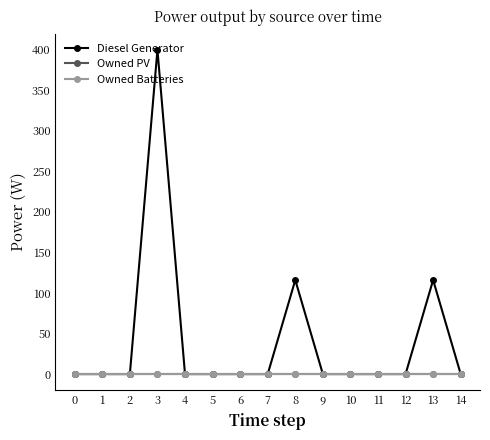

What is the greatest value displayed?

400